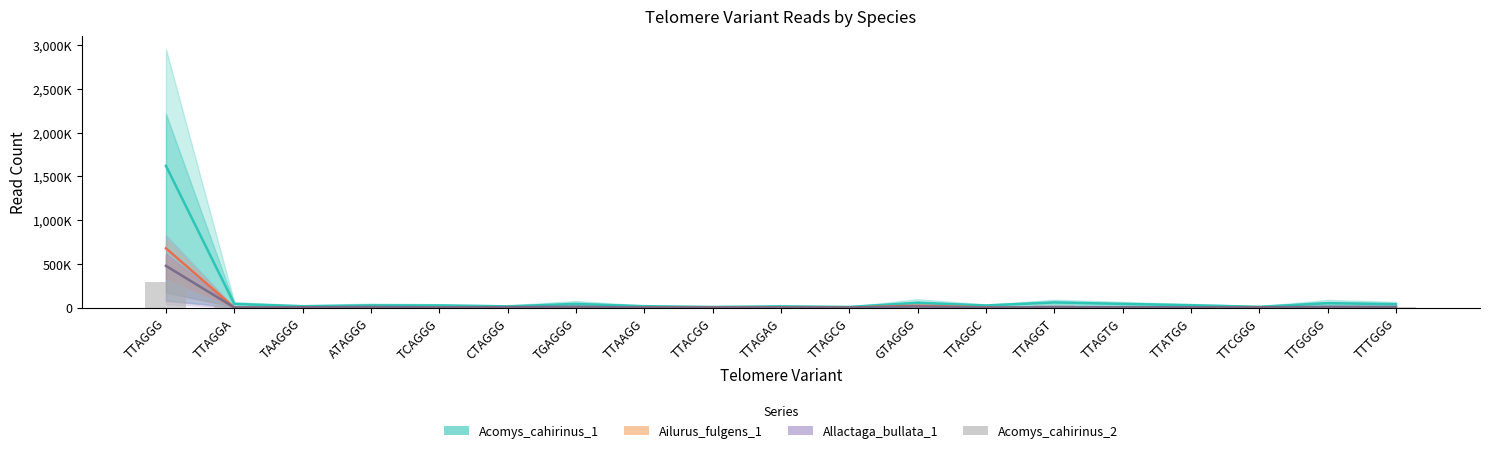

Which series has the largest total across all categories?

Acomys_cahirinus_1